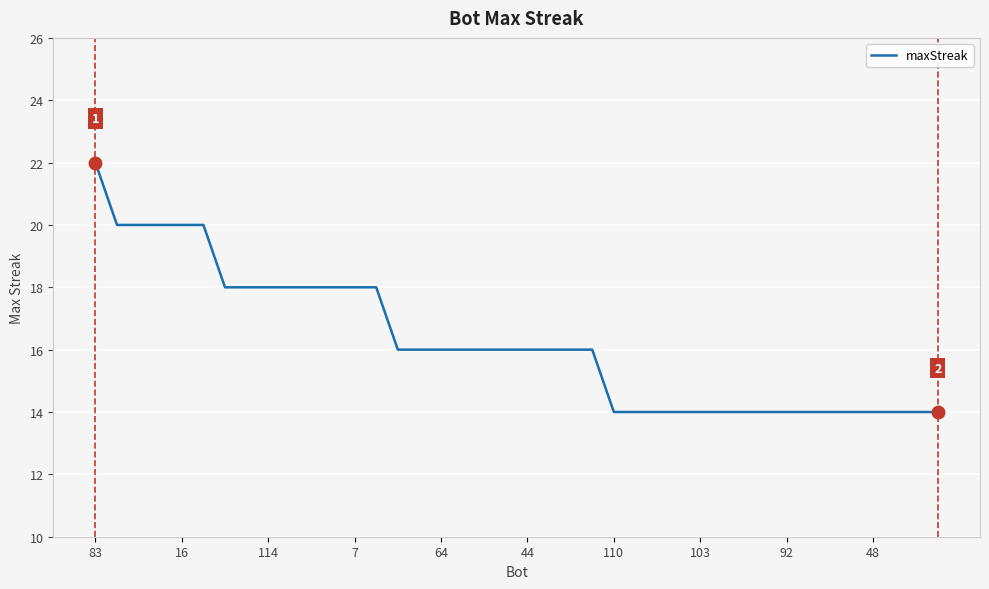

What is the sum of all values?

650